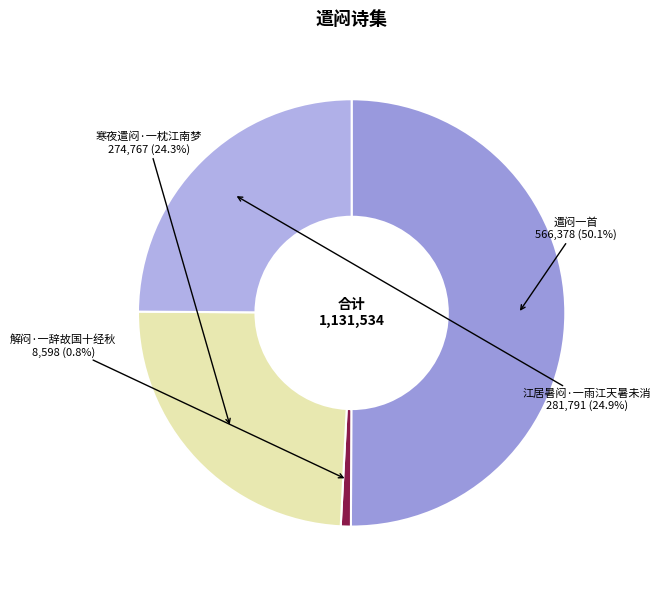

To the nearest percent, what is the difference between the largest and smallest slice percentages?

49%